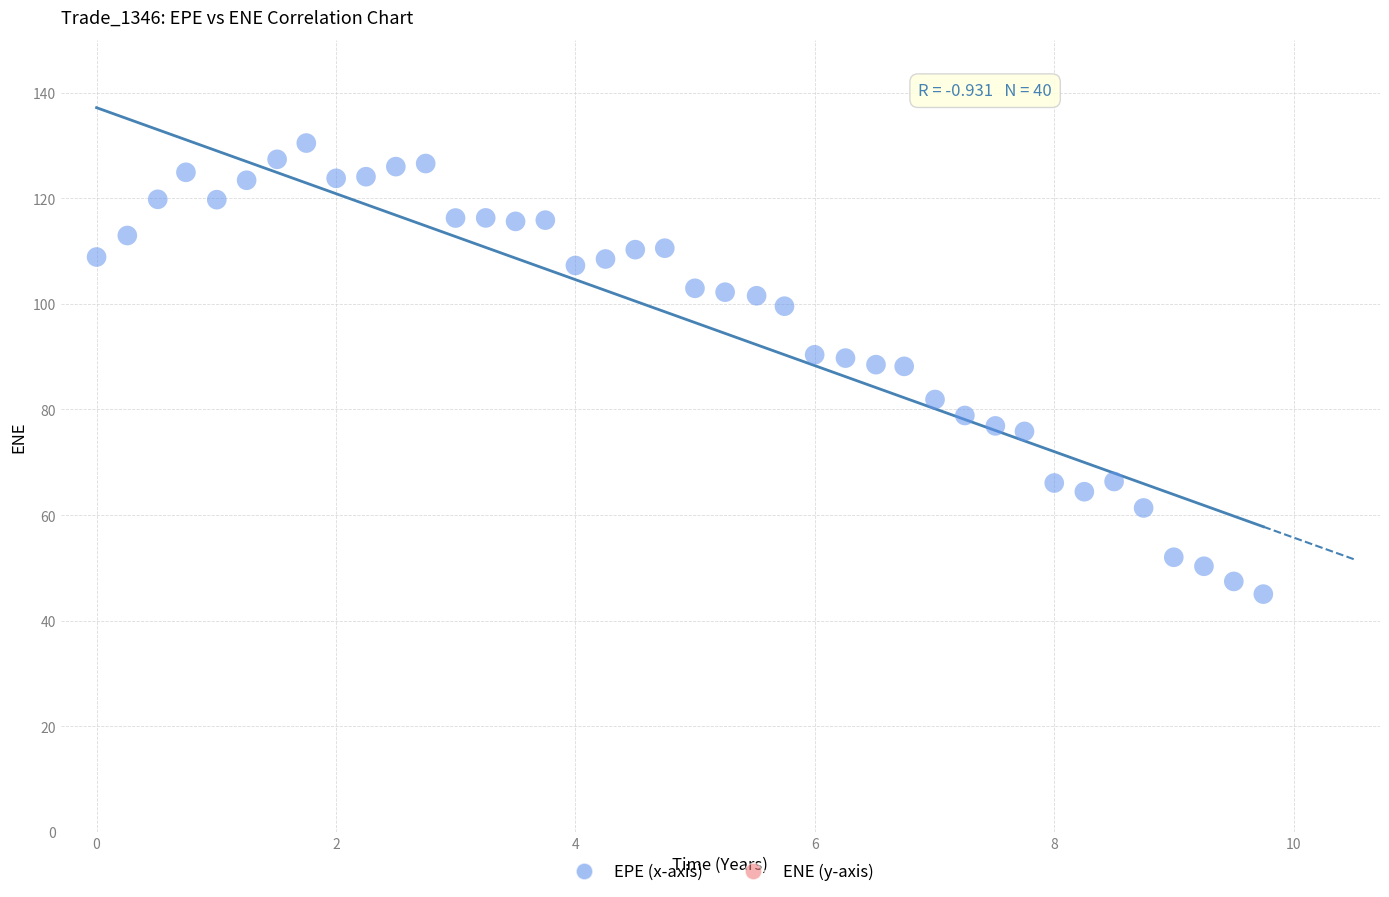

What is the range of Y values (max minus min)?

85.4